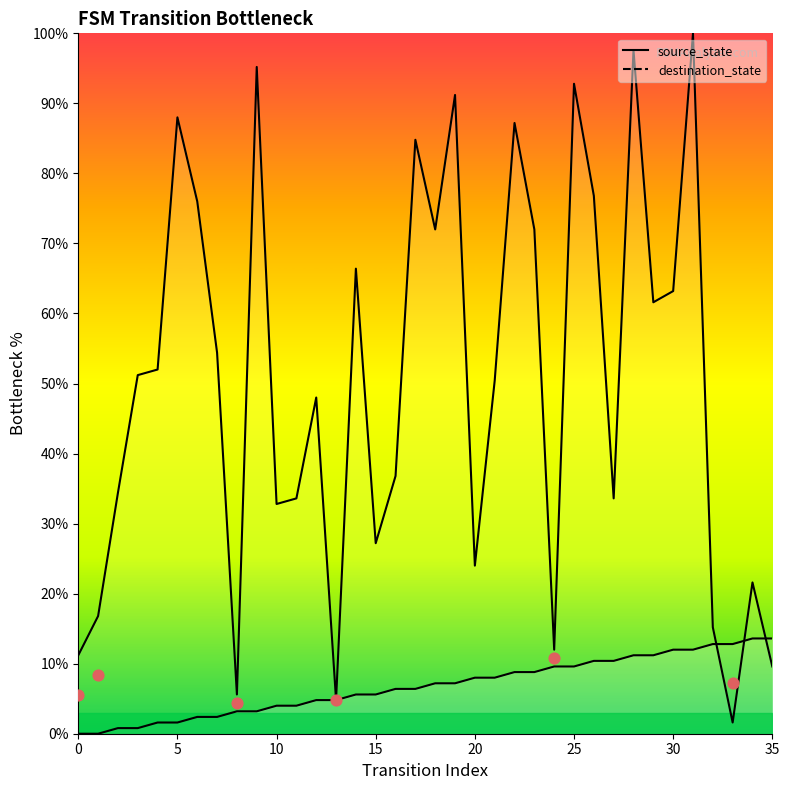

What are all the series names shown in the legend?

source_state, destination_state